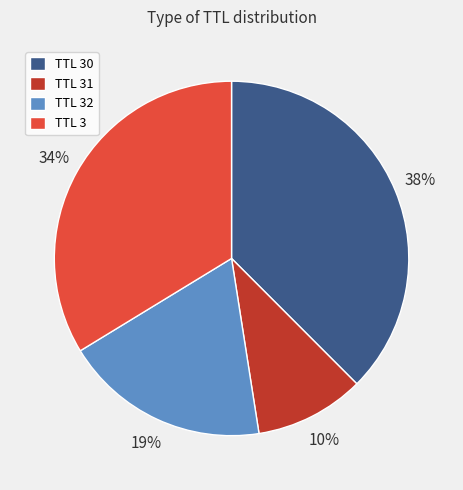

To the nearest percent, what is the average slice percentage?

25%